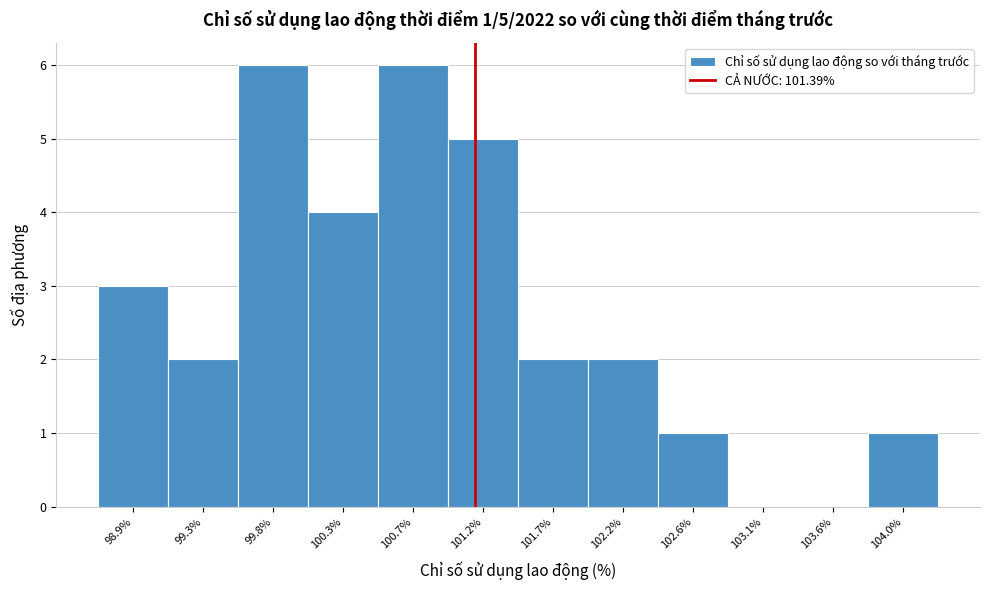

Reading right to left, what are all the values shown in this chart?

104.0%=1	103.6%=0	103.1%=0	102.6%=1	102.2%=2	101.7%=2	101.2%=5	100.7%=6	100.3%=4	99.8%=6	99.3%=2	98.9%=3